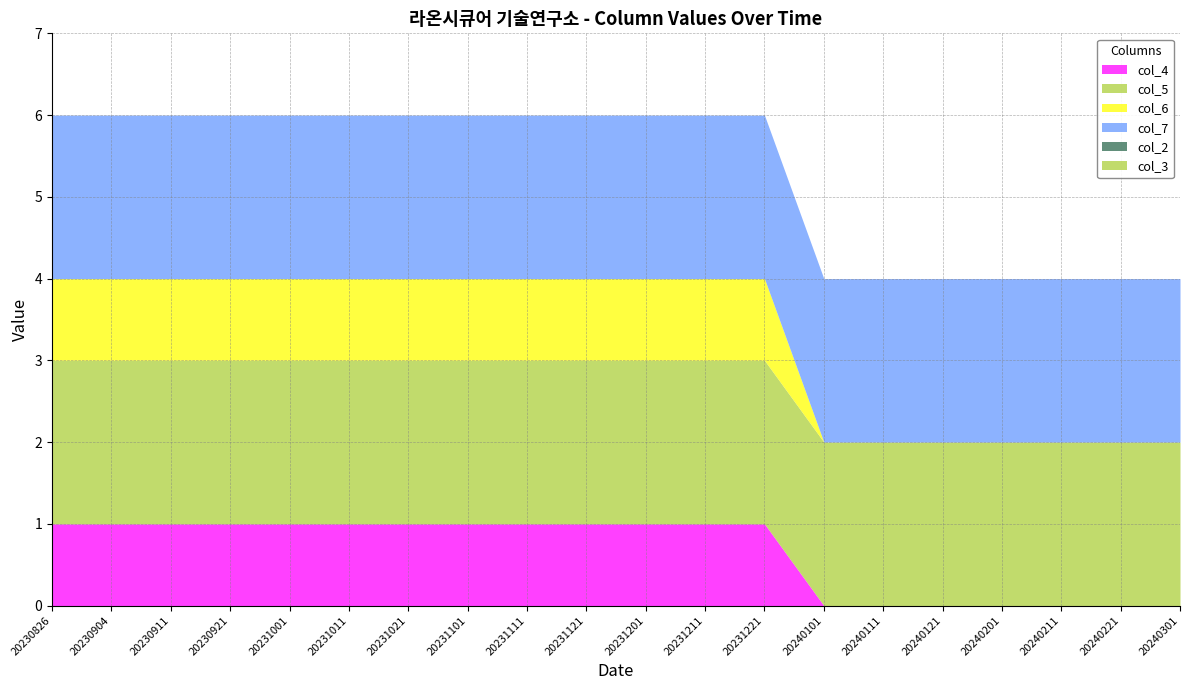

Which series has the largest total across all categories?

col_5